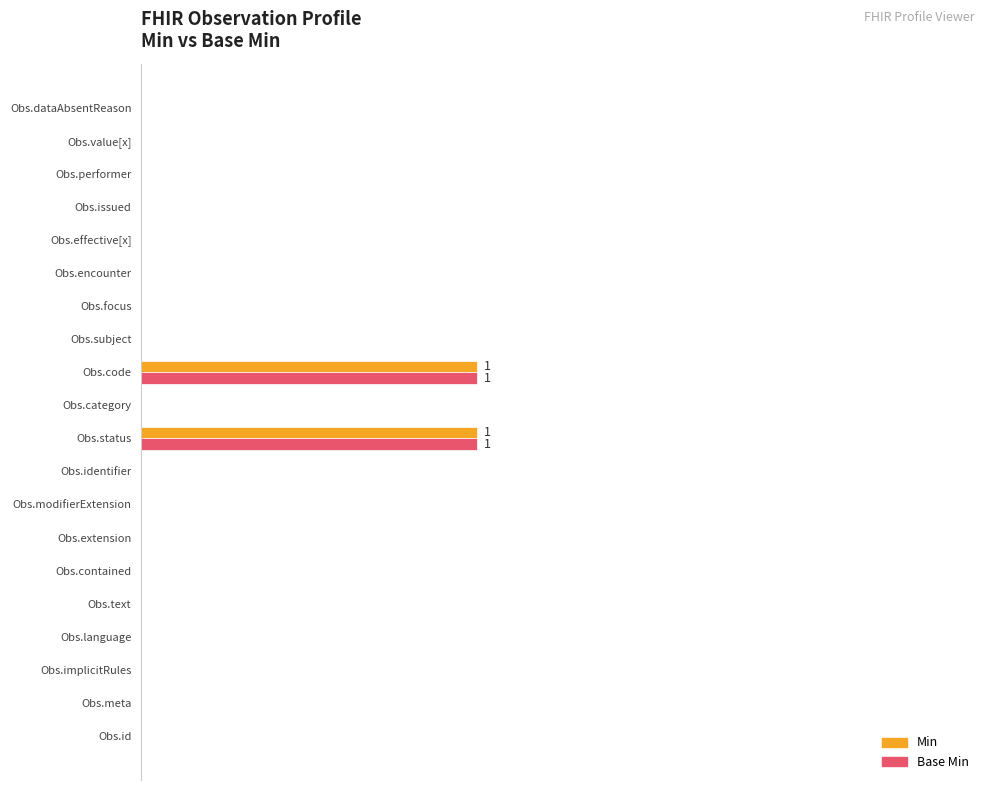

What are all the series names shown in the legend?

Min, Base Min